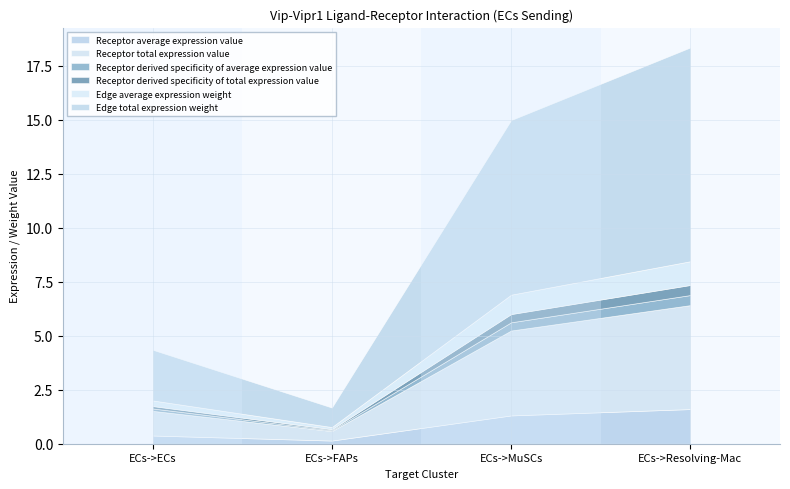

Which has a higher value, ECs->FAPs or ECs->Resolving-Mac?

ECs->Resolving-Mac